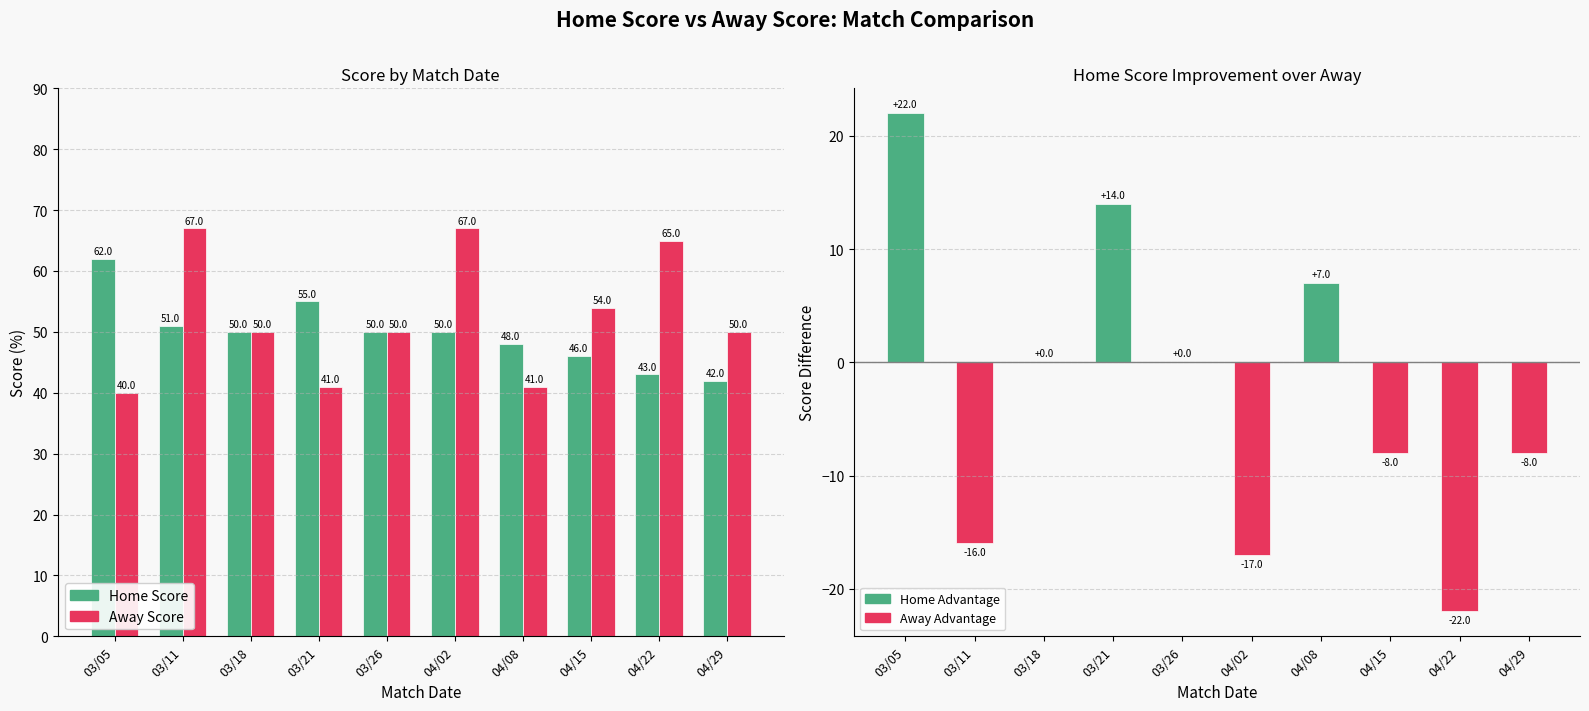

Where is Score Difference (Home - Away) nearest to the value 0?

03/18